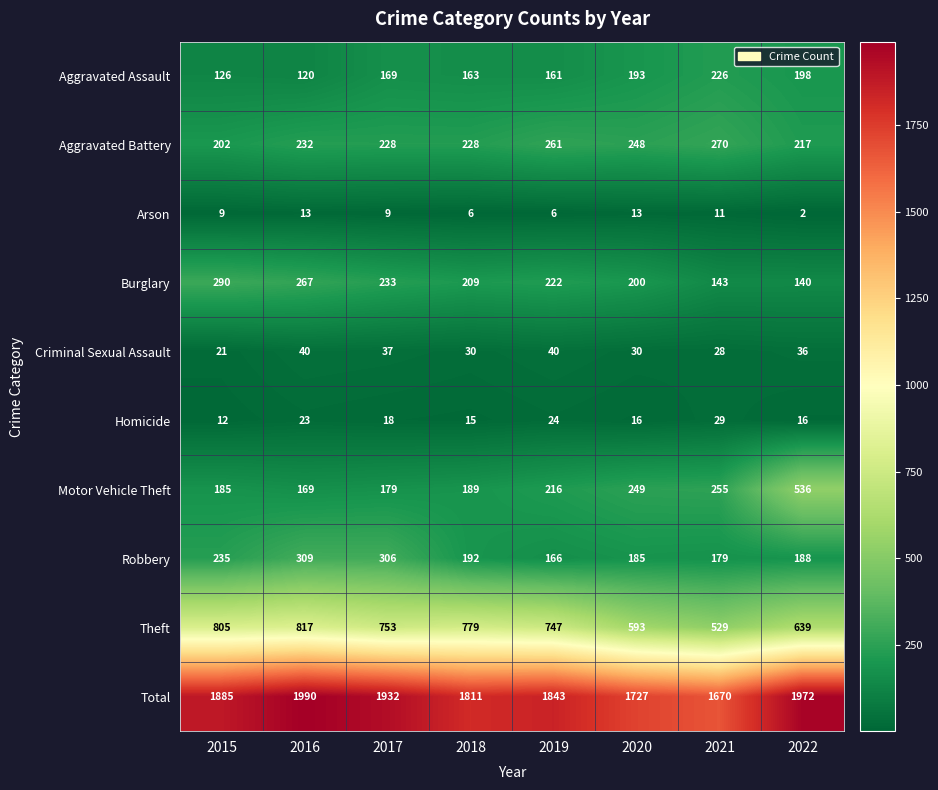

Rank the categories by Motor Vehicle Theft value from highest to lowest.

2022, 2021, 2020, 2019, 2018, 2015, 2017, 2016